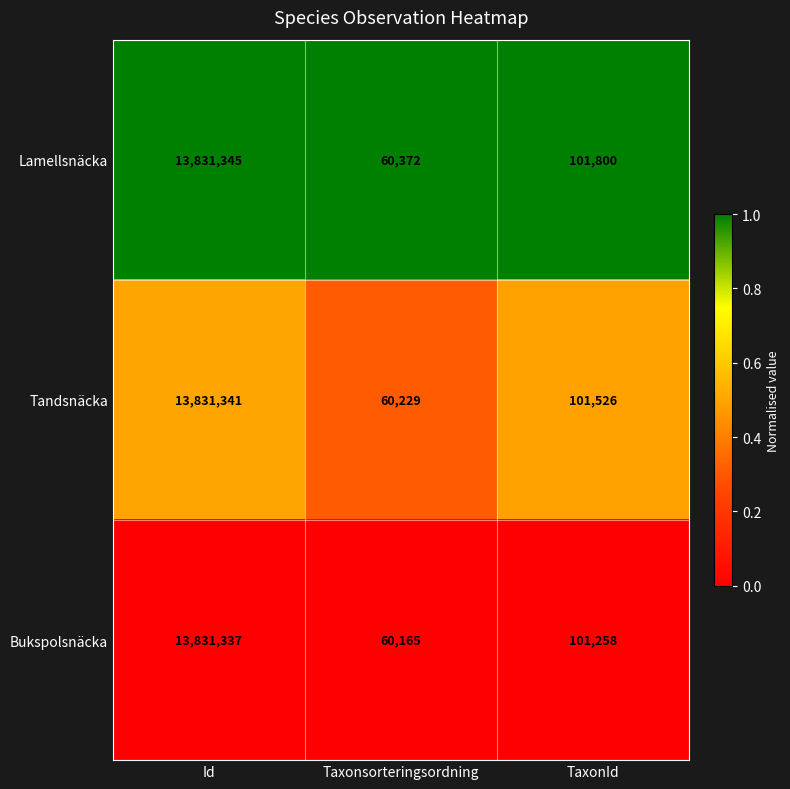

The value of Bukspolsnäcka at Taxonsorteringsordning is 60165. True or false?

True